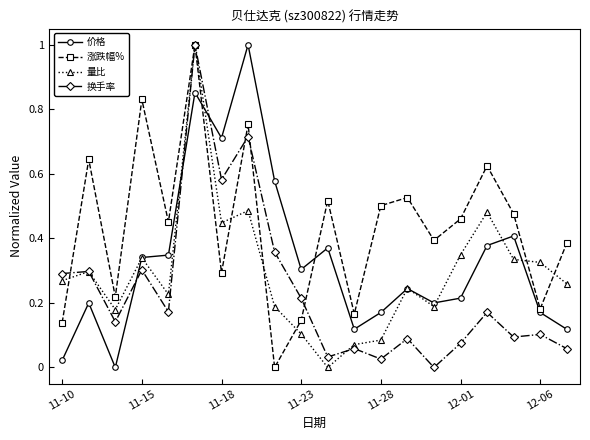

Which series has the largest total across all categories?

涨跌幅%